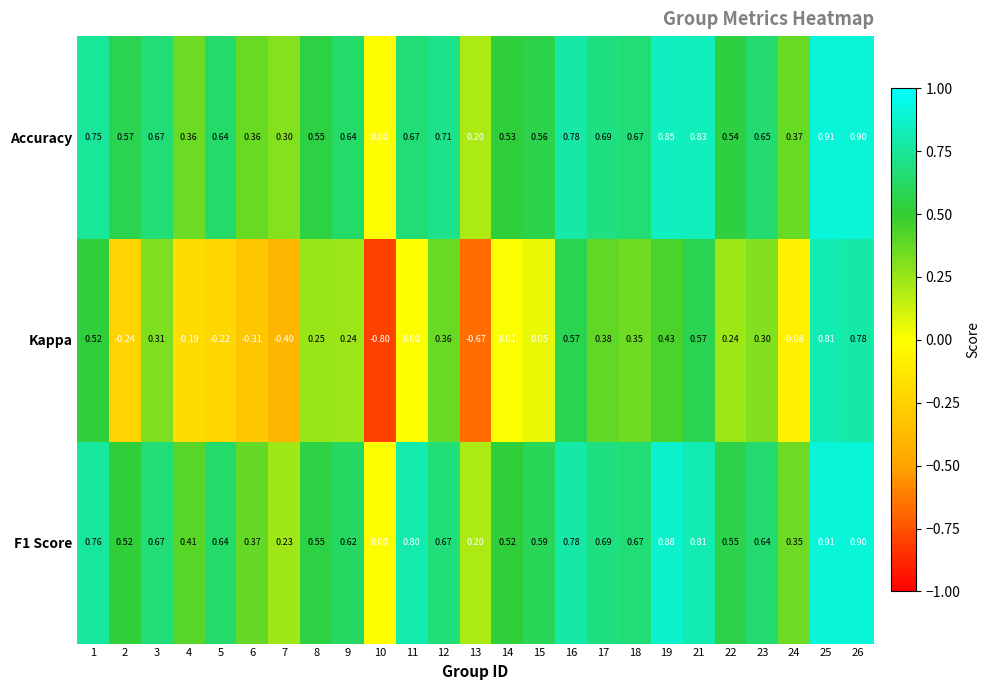

Between 6 and 19, which series saw the biggest shift?

Kappa